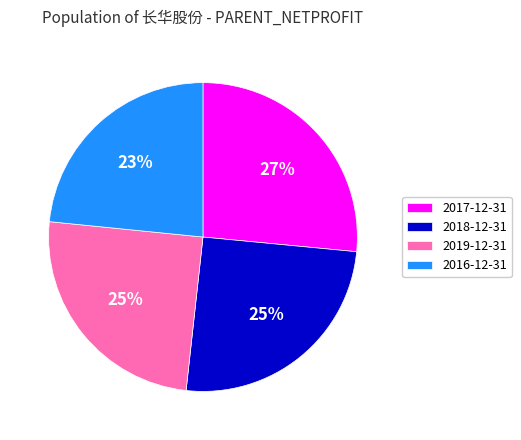

To the nearest percent, what is the average slice percentage?

25%